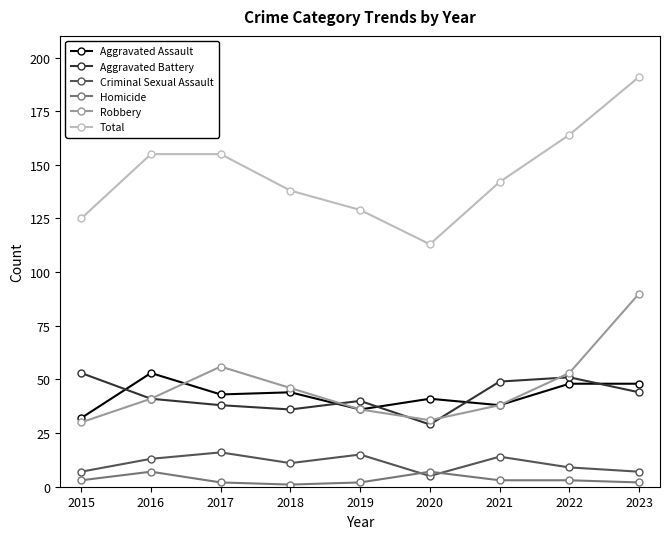

What are all the series names shown in the legend?

Aggravated Assault, Aggravated Battery, Criminal Sexual Assault, Homicide, Robbery, Total